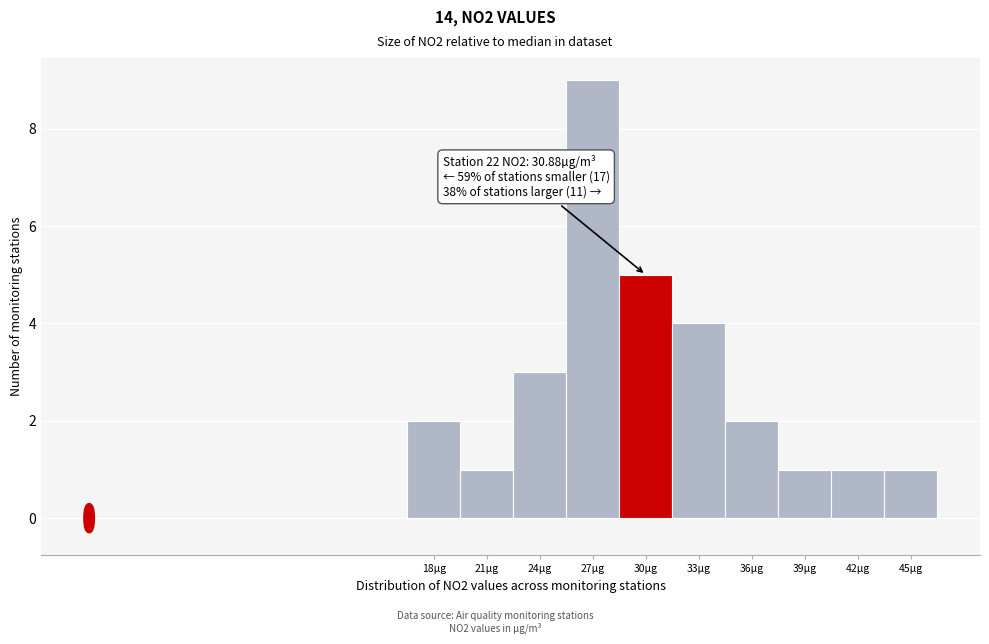

Reading right to left, list all the values displayed in this chart.

45µg=1	42µg=1	39µg=1	36µg=2	33µg=4	30µg=5	27µg=9	24µg=3	21µg=1	18µg=2